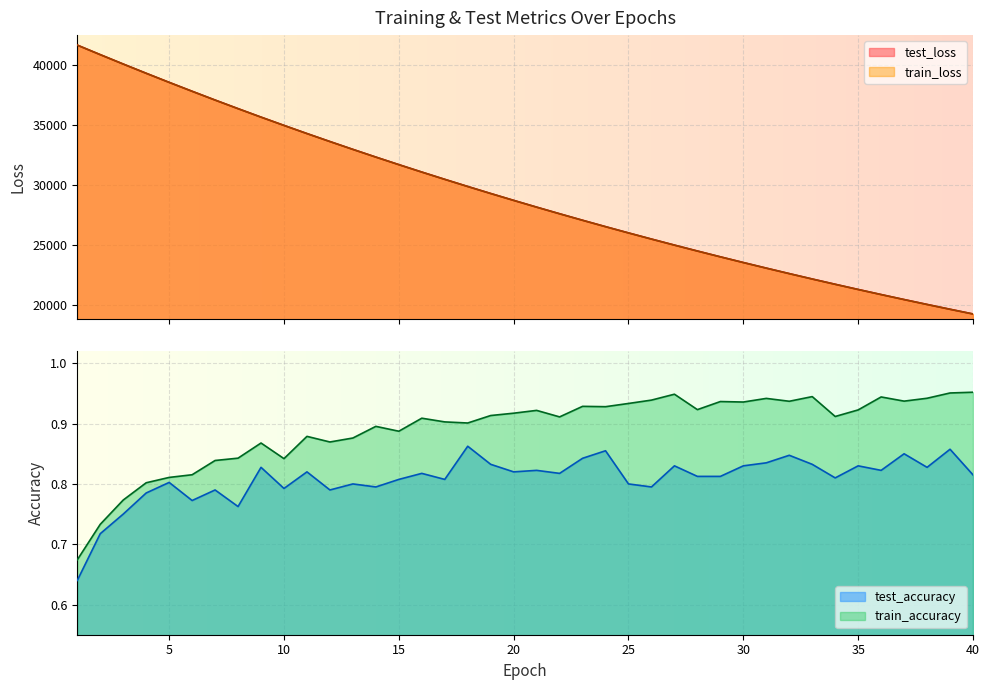

What is the minimum value for train_accuracy?

0.7